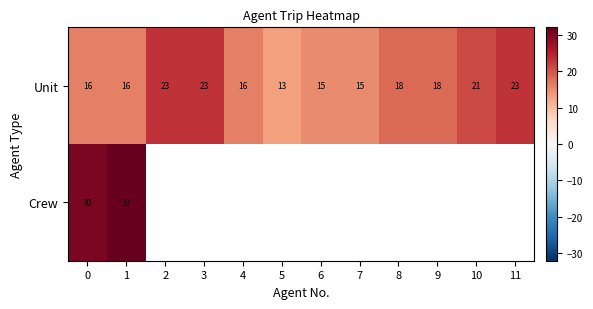

Between 7 and 9, which is larger?

9